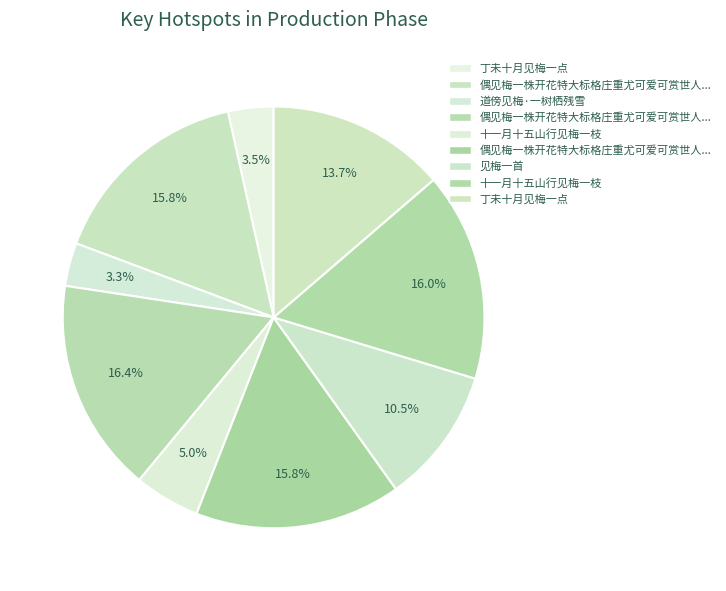

How many segments does this pie chart have?

9